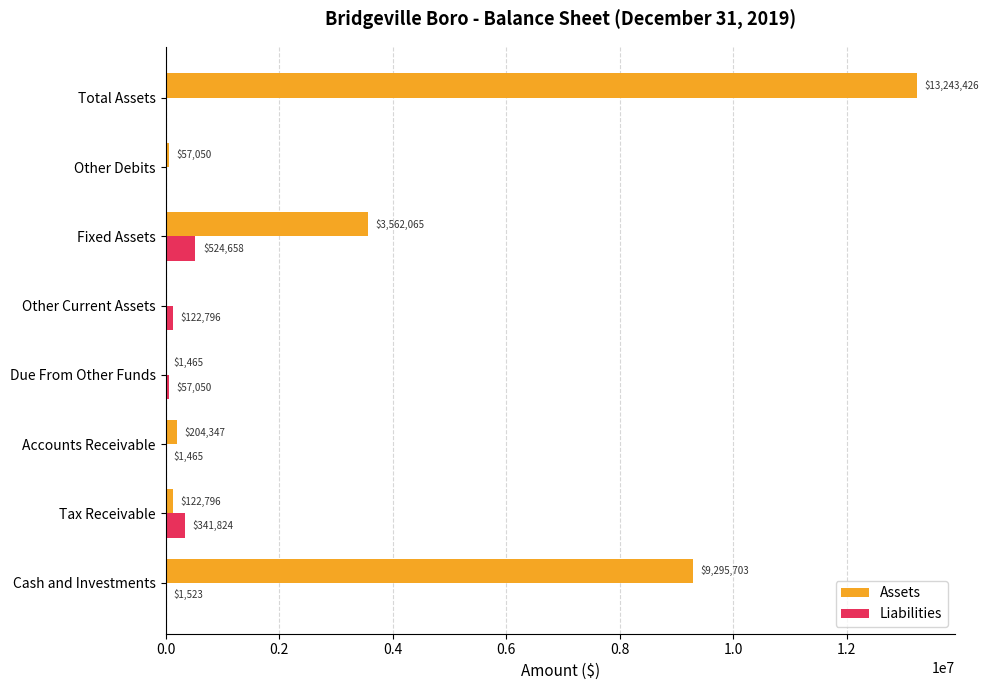

The value of Assets at Other Current Assets is -5496332. True or false?

False